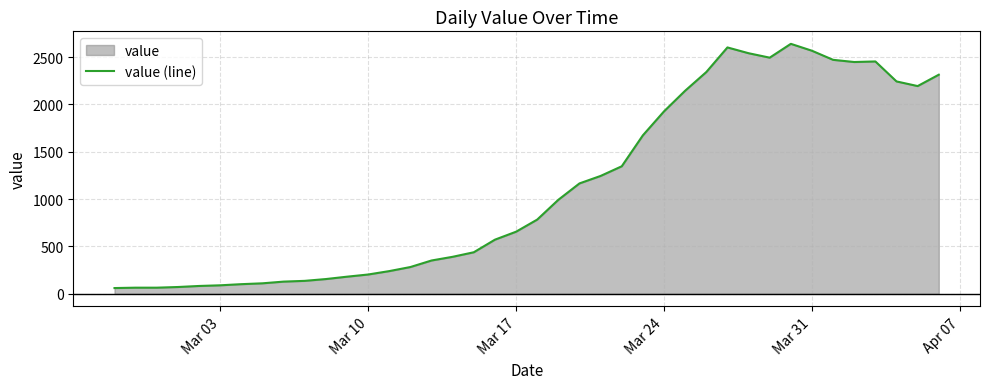

What is the smallest value displayed?

61